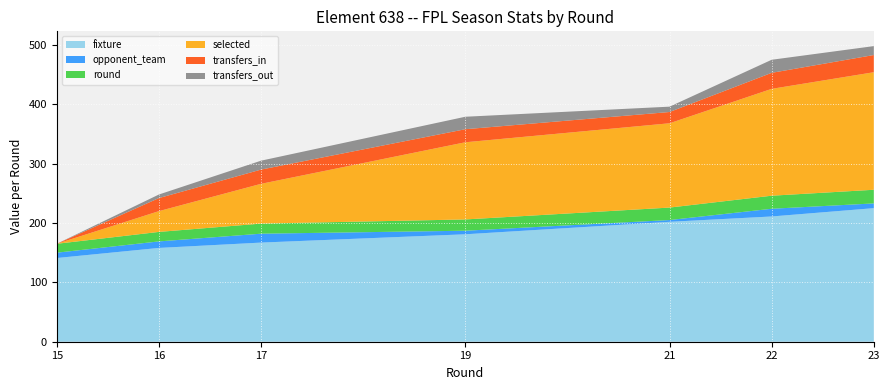

Reading left to right, extract all data points from this chart.

fixture: 15=141	16=158	17=167	19=181	21=202	22=211	23=225
opponent_team: 15=9	16=11	17=15	19=6	21=3	22=13	23=8
round: 15=15	16=16	17=17	19=19	21=21	22=22	23=23
selected: 15=0	16=35	17=67	19=130	21=142	22=180	23=198
transfers_in: 15=0	16=22	17=24	19=22	21=19	22=27	23=29
transfers_out: 15=0	16=6	17=15	19=21	21=9	22=22	23=15